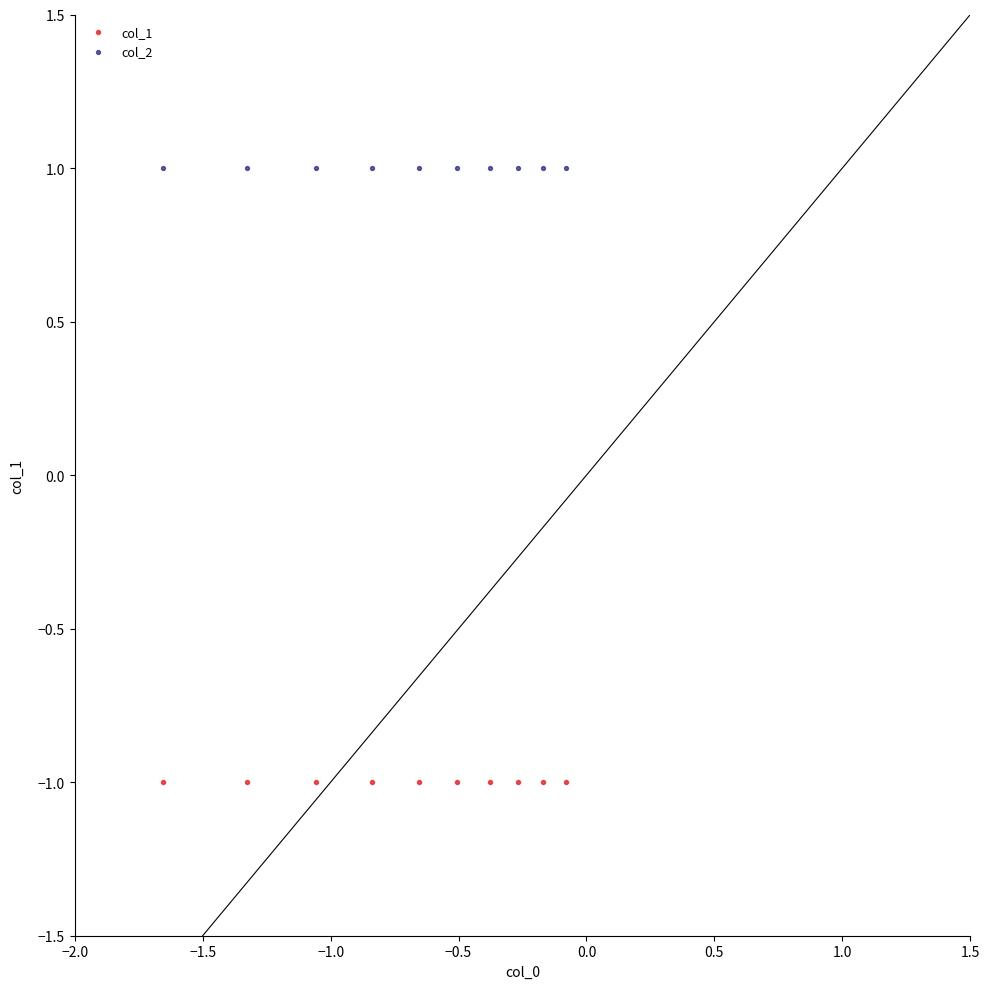

Which series contains the highest Y value?

col_2